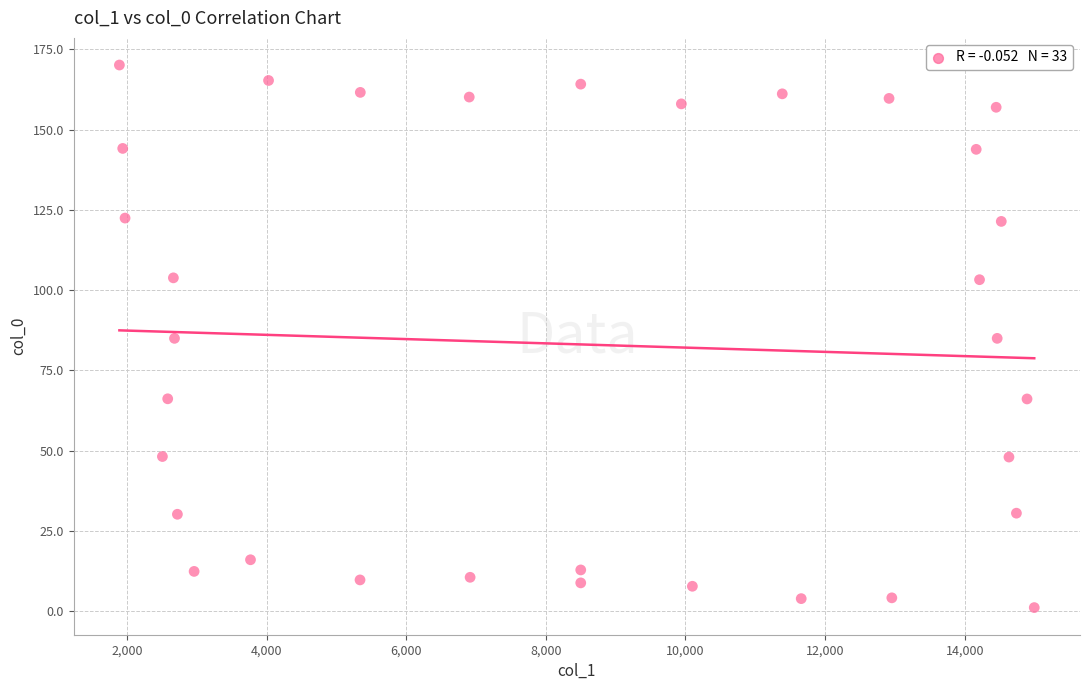

What is the range of Y values (max minus min)?

169.0